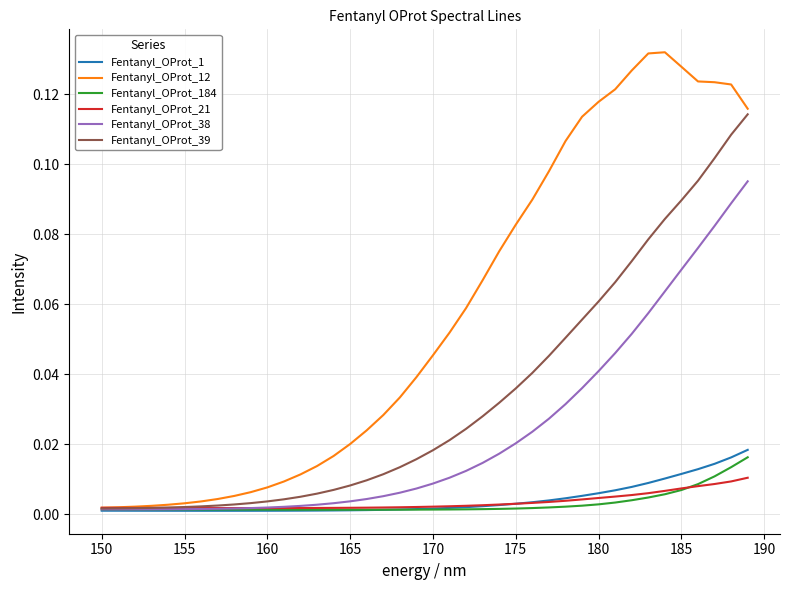

Which series has the widest spread of values?

Fentanyl_OProt_12